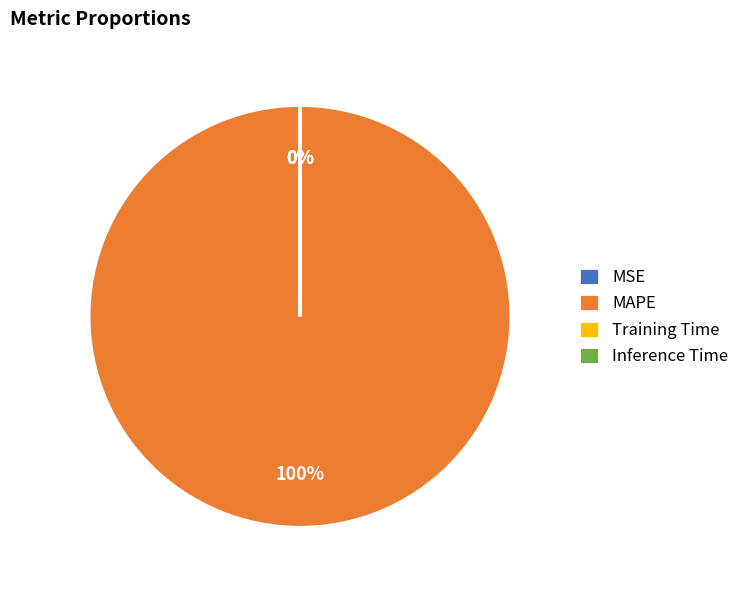

True or false: MAPE accounts for 100% of the total.

True